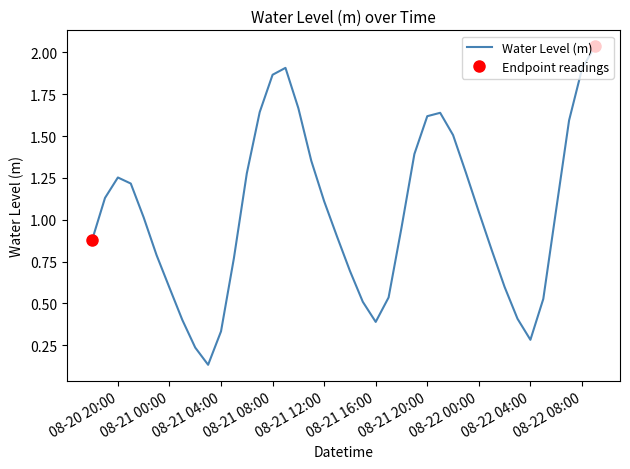

Where is the first local maximum?

08-20 20:00